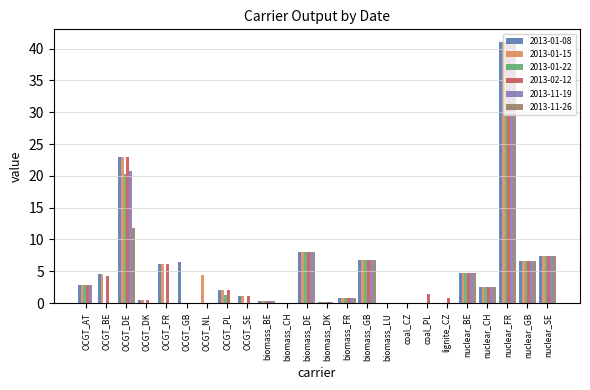

Is the value of 2013-02-12 at nuclear_GB greater than the value of 2013-11-19 at OCGT_DK?

Yes